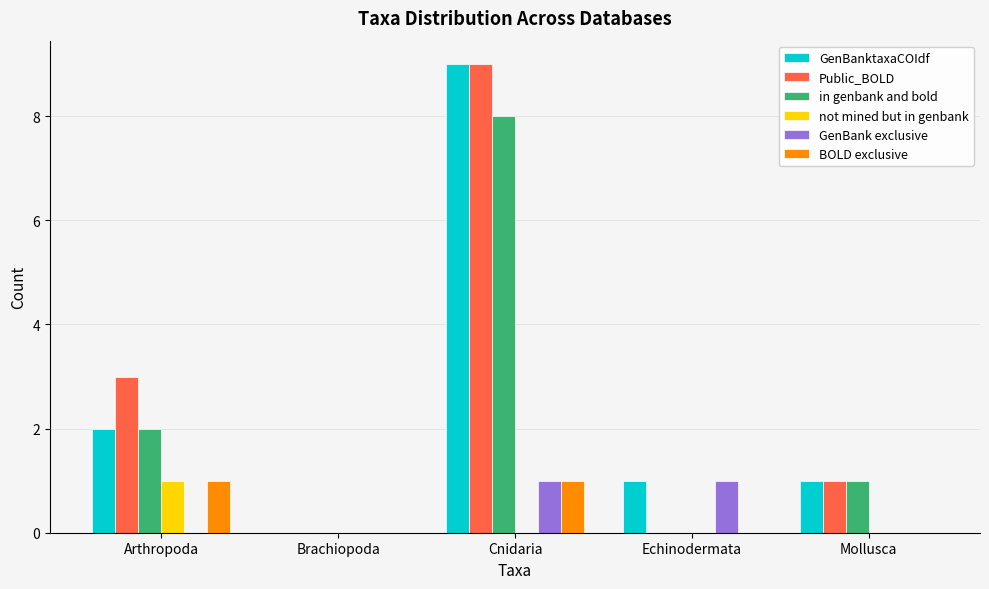

True or false: GenBanktaxaCOIdf has a value of 0 at Brachiopoda.

True